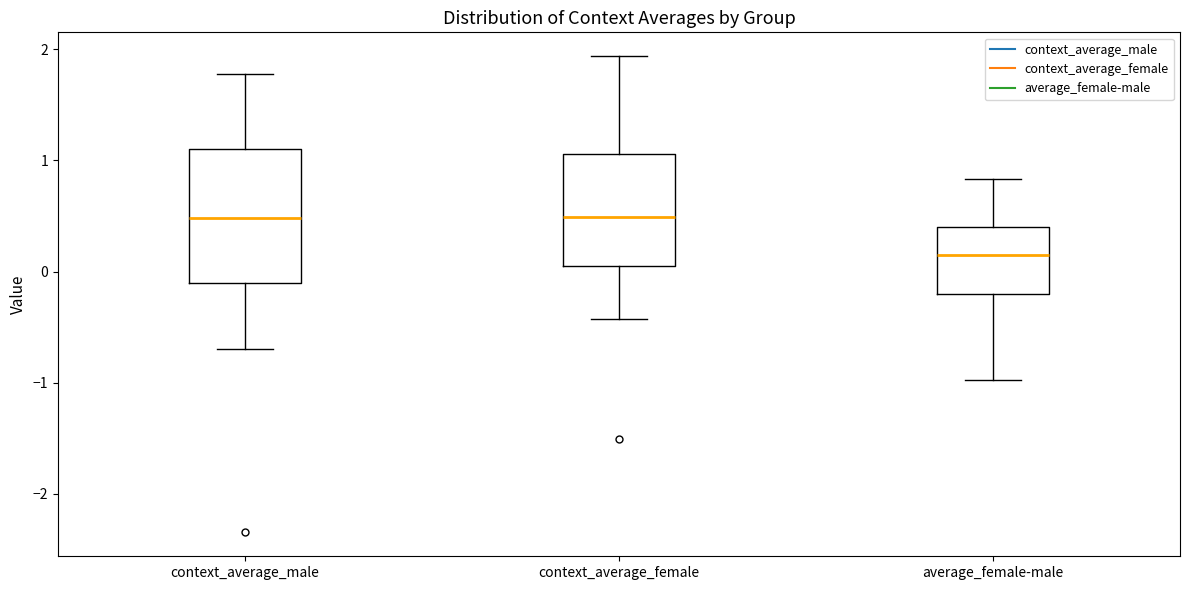

Reading left to right, transcribe this box plot: for each box, give where its median line is, the range the box spans, and where its two whiskers end, as read against the y-axis. The values are not printed on the chart, so give them approximately, as read against the axis.

context_average_male: median 0.5, box -0.1 to 1.1, whiskers -0.7 to 1.8
context_average_female: median 0.5, box 0.1 to 1.1, whiskers -0.4 to 1.9
average_female-male: median 0.1, box -0.2 to 0.4, whiskers -1.0 to 0.8